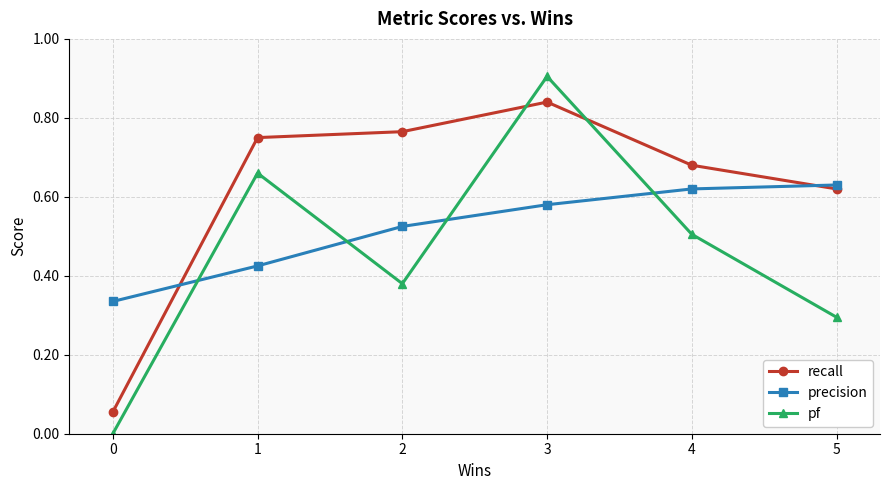

How many times do pf and precision cross each other?

4